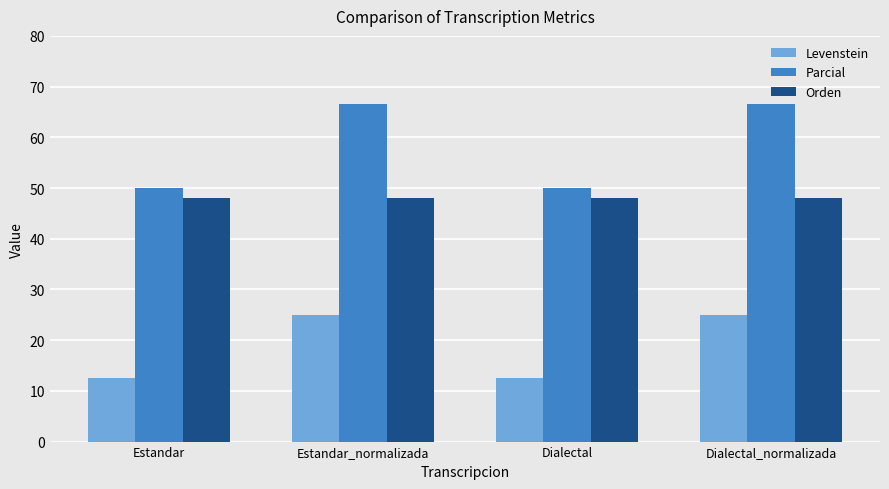

What is the label of the 4th bar from the left?

Dialectal_normalizada